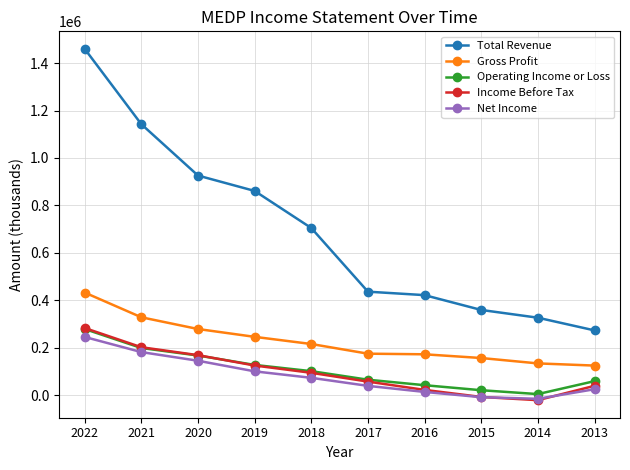

The value of Operating Income or Loss at 2016 is 41800. True or false?

True